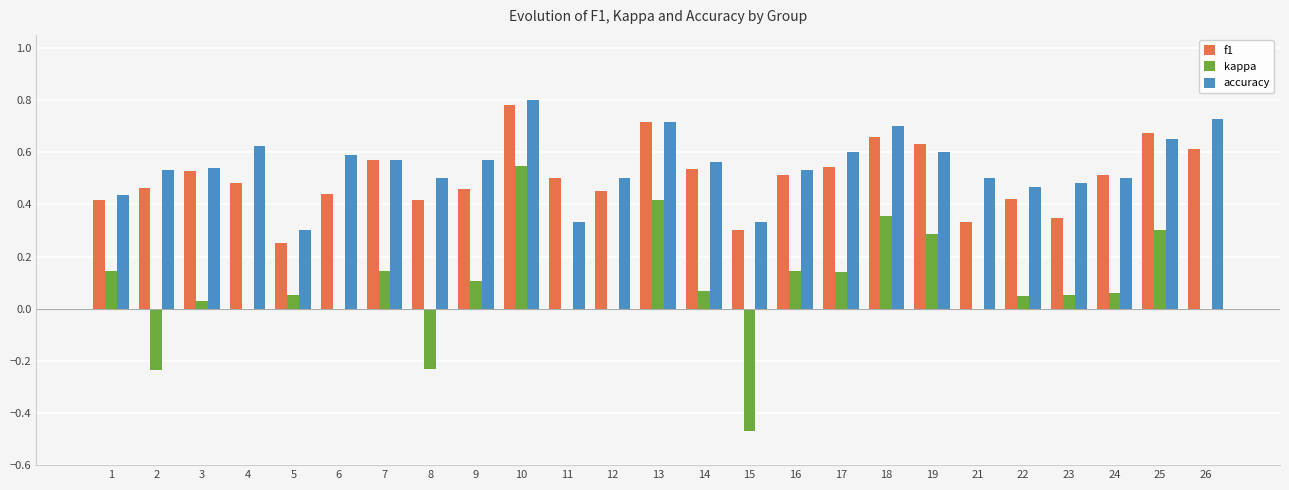

At which category is the sum across all series the highest?

10